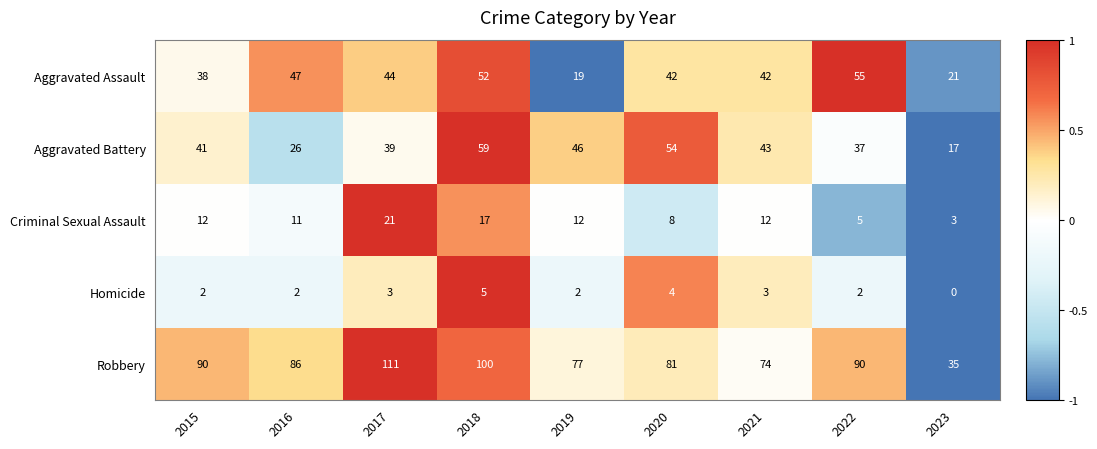

The value of Robbery at 2019 is 109. True or false?

False